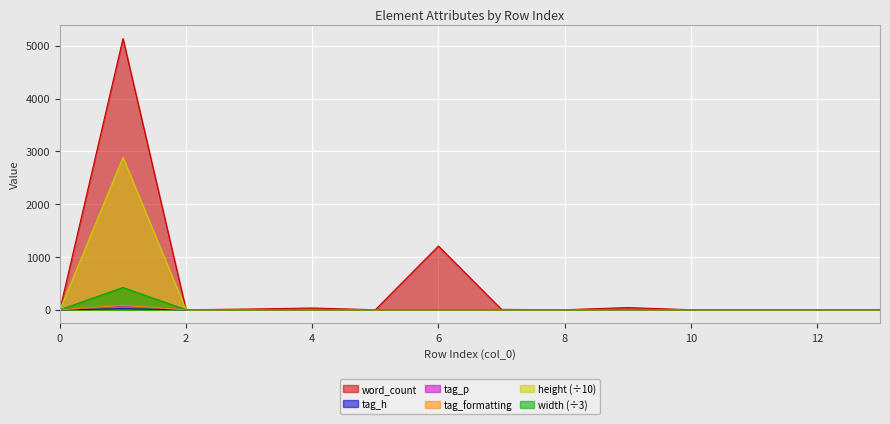

Is the value of tag_h at 7 greater than the value of word_count at 7?

No